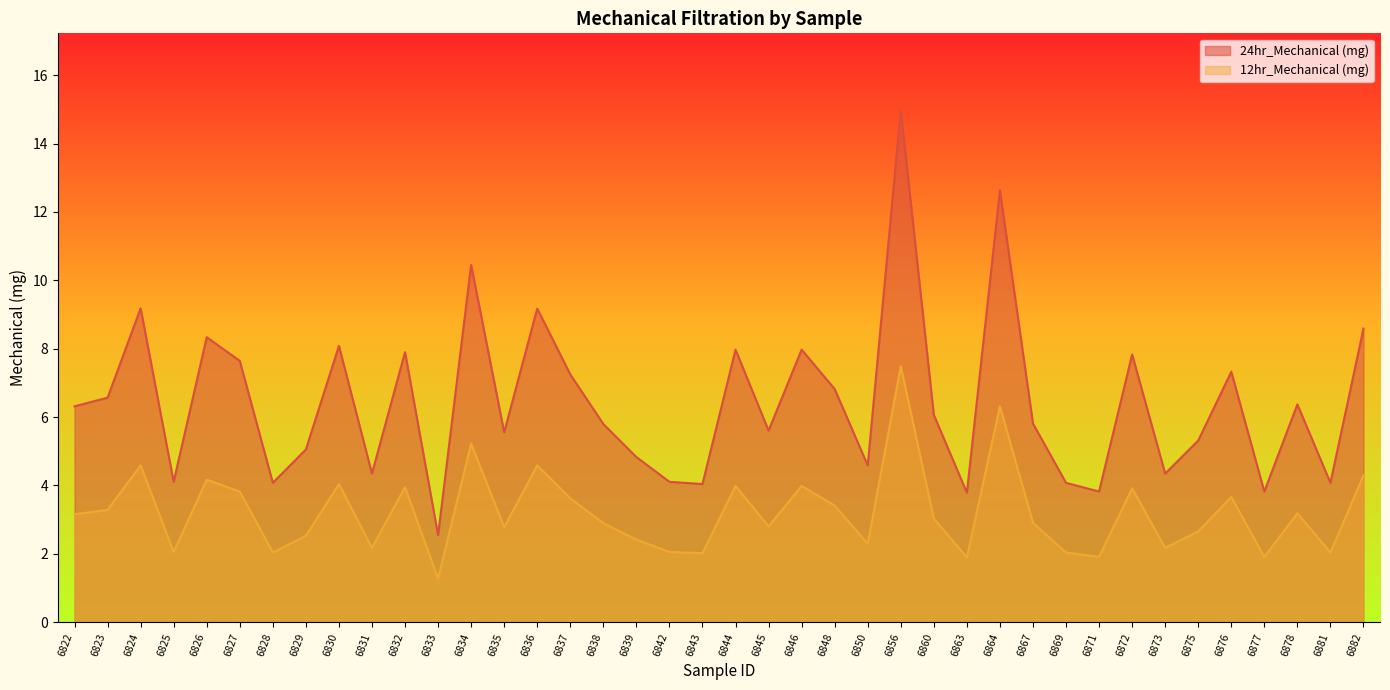

The value of 12hr_Mechanical (mg) at 6831 is 2.2. True or false?

True